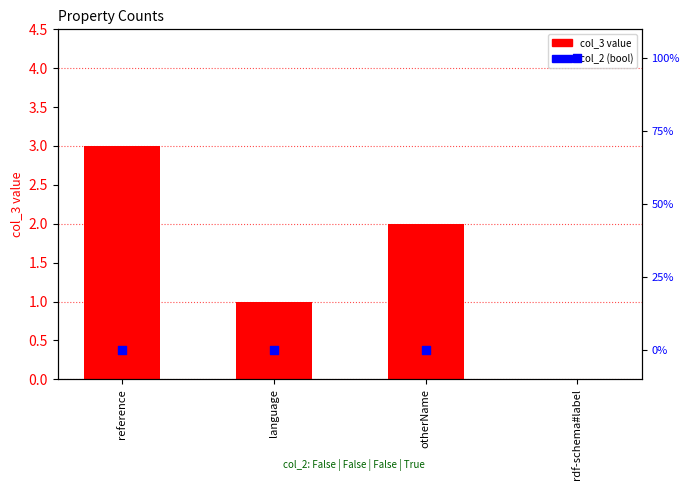

Which series has the largest total across all categories?

col_2 (bool)